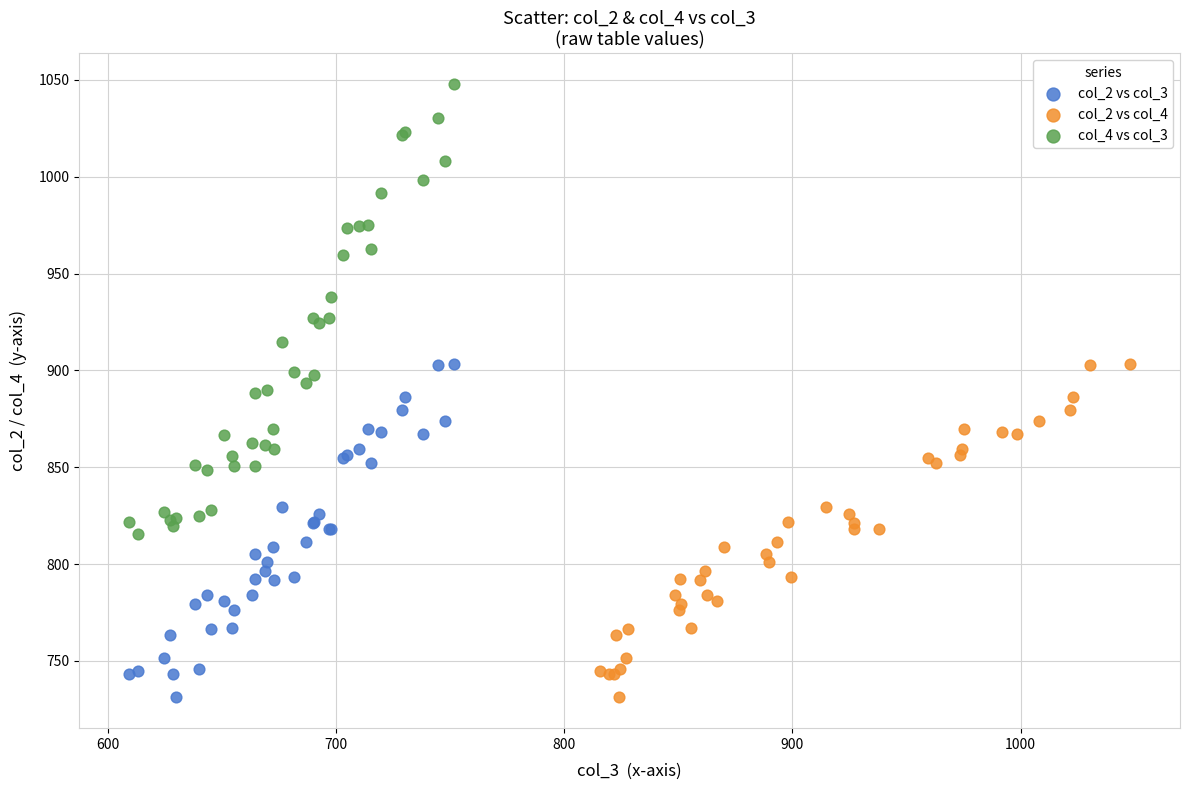

Which series reaches the maximum Y coordinate?

col_4 vs col_3